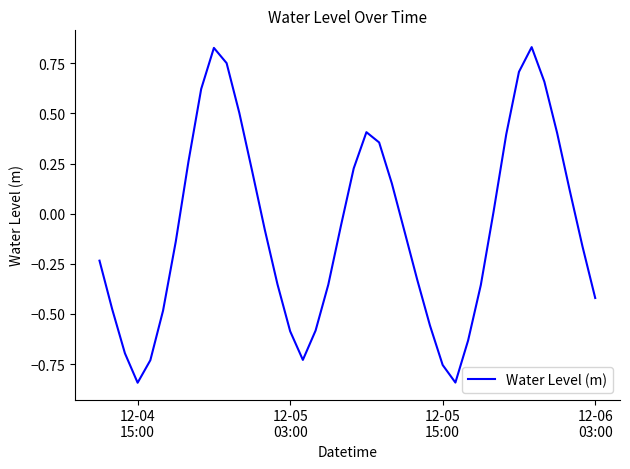

What is the difference between the maximum and minimum values?

1.7